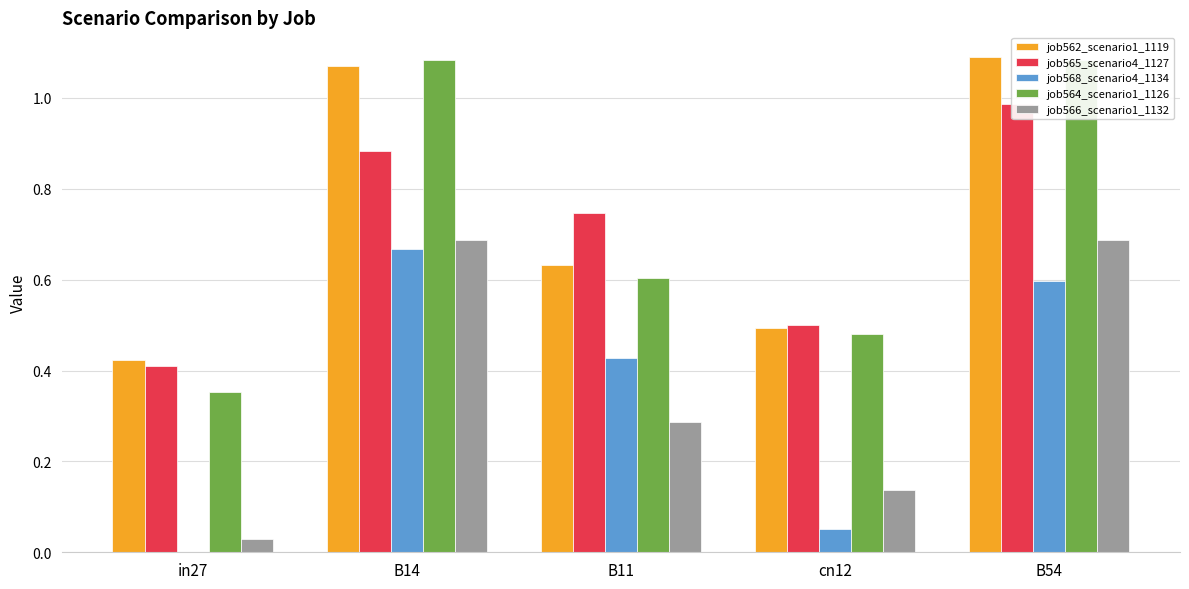

True or false: job566_scenario1_1132 has a value of 0.3 at B11.

True